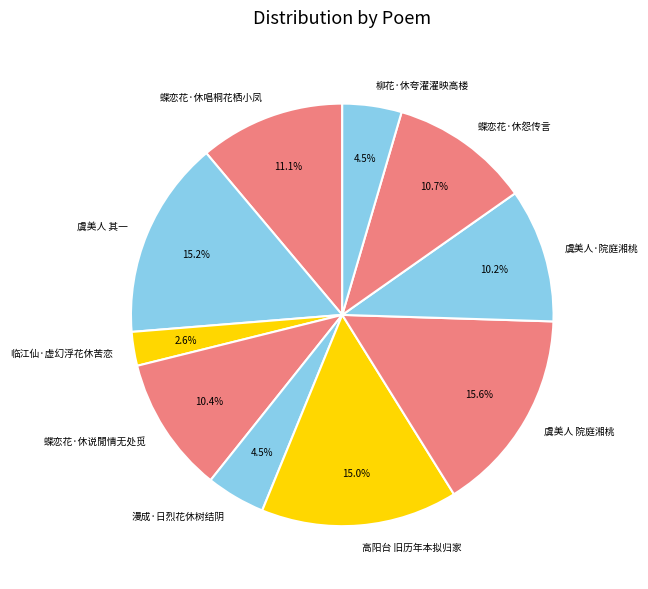

How much of the chart is everything except 漫成·日烈花休树结阴?

95.5%